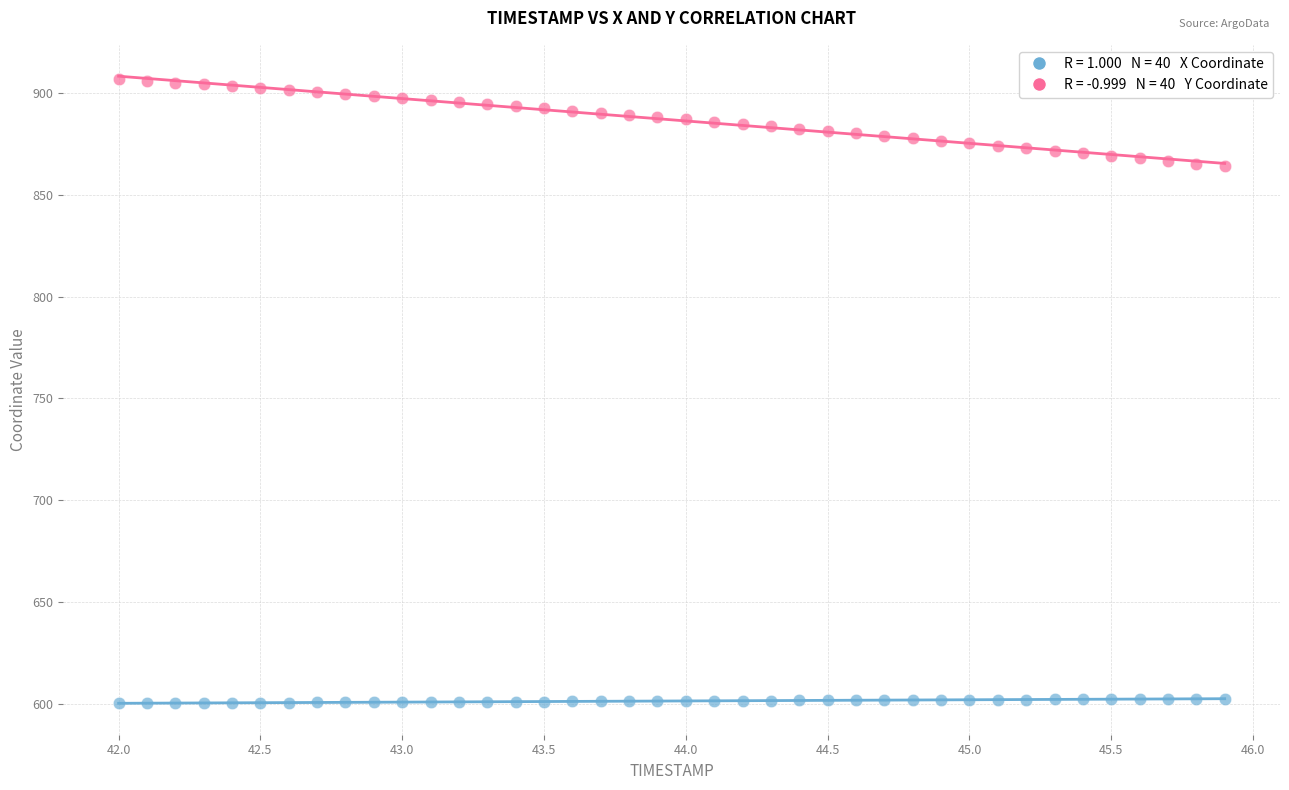

Across all data points, what is the range of X values (max minus min)?

3.9